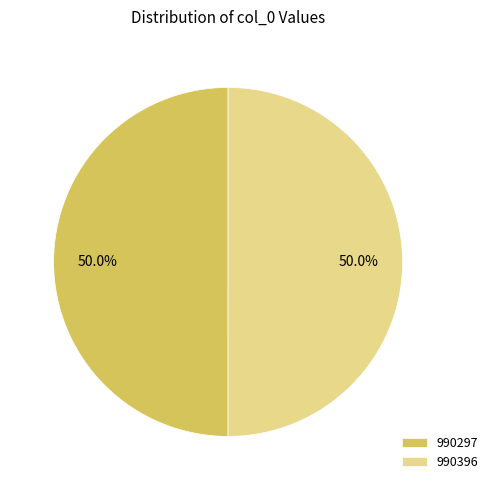

What is the ratio of the value at 990297 to the value at 990396?

1.0